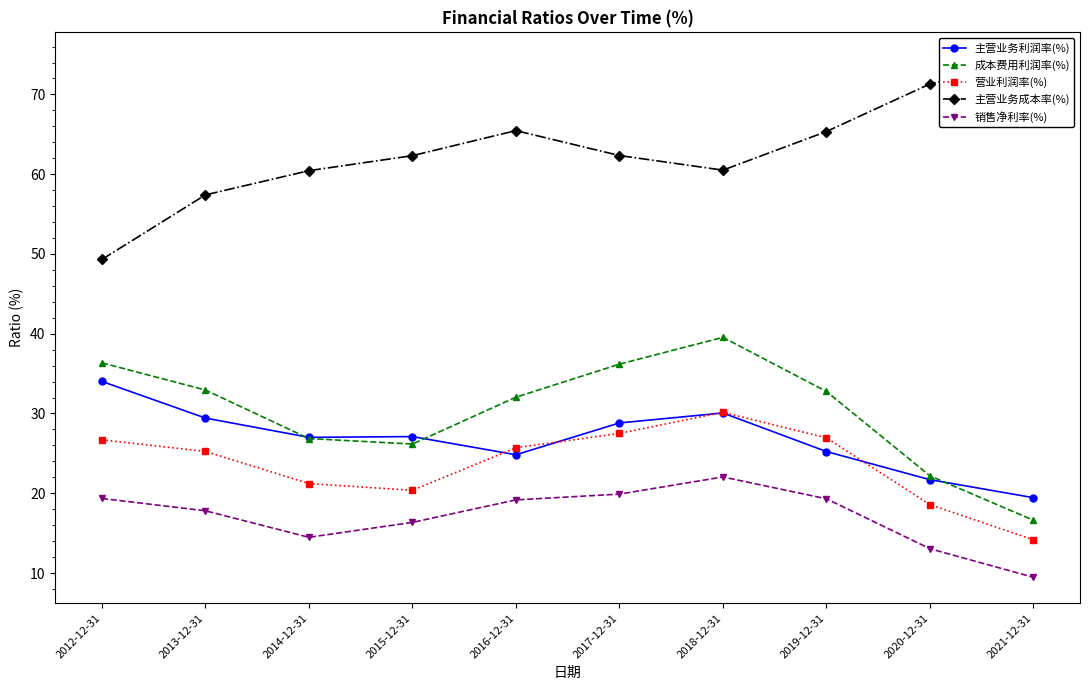

Which series has the widest spread of values?

主营业务成本率(%)